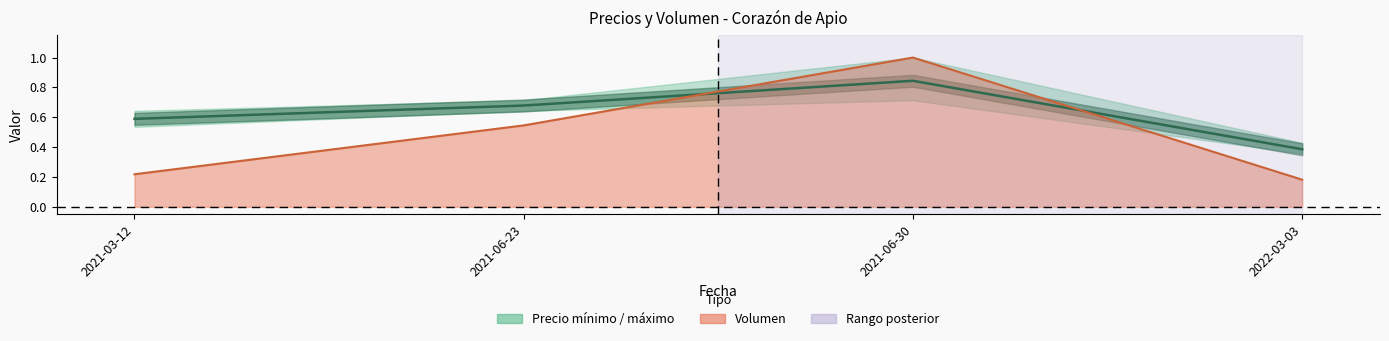

Which series ends up on top after the final intersection of Volumen and Precio minimo?

Precio minimo